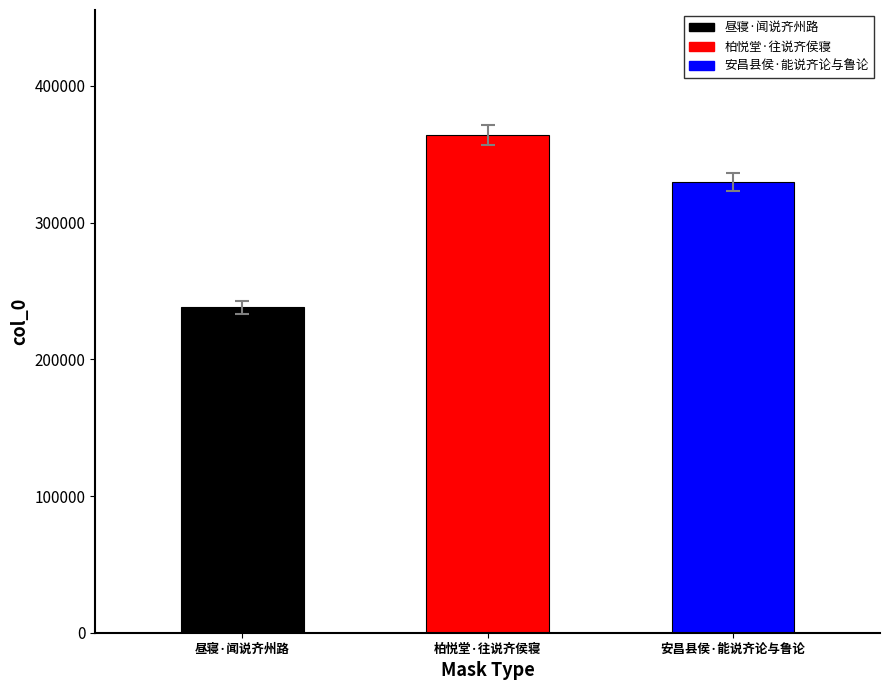

The value at 柏悦堂·往说齐侯寝 is 364377. True or false?

True